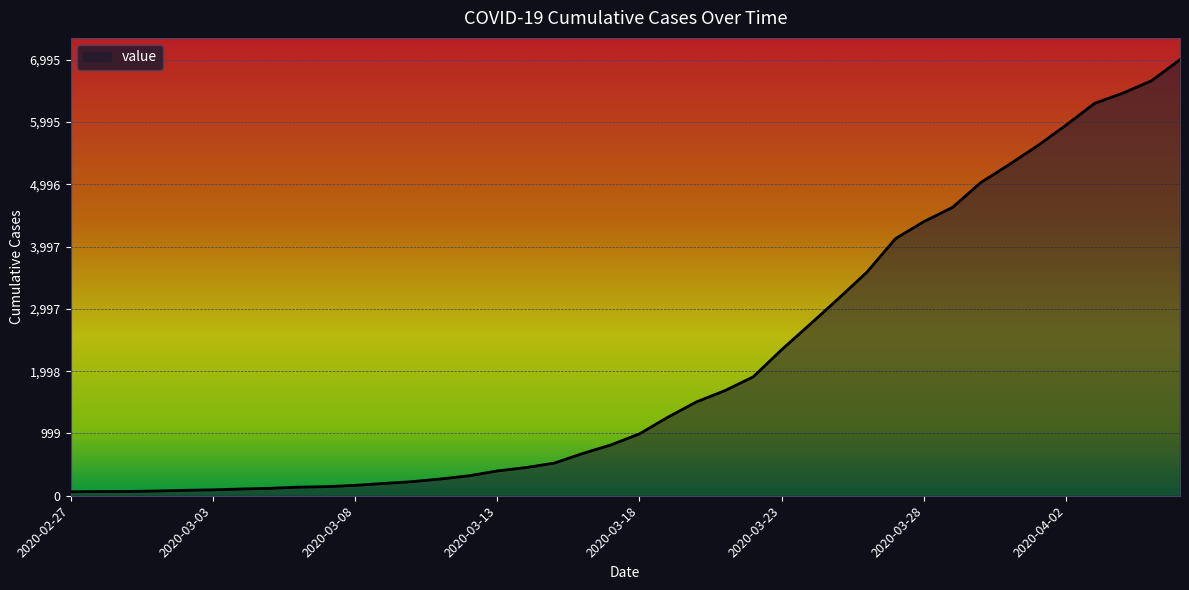

What is the difference between the maximum and minimum values?

6931